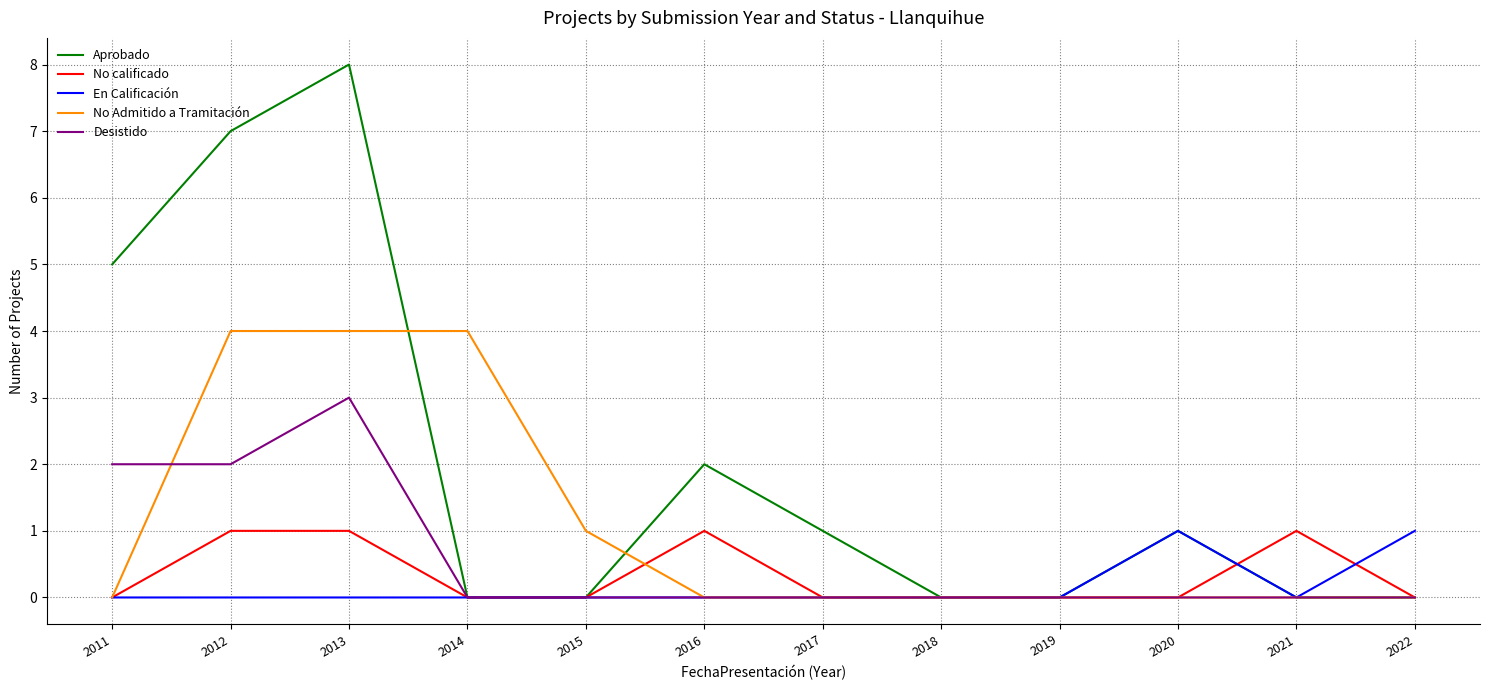

What is the highest value of the No Admitido a Tramitación series?

4